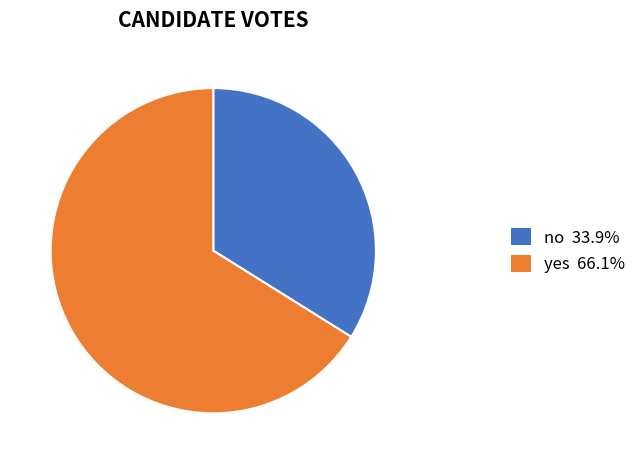

The no slice represents 34% of the pie. True or false?

True